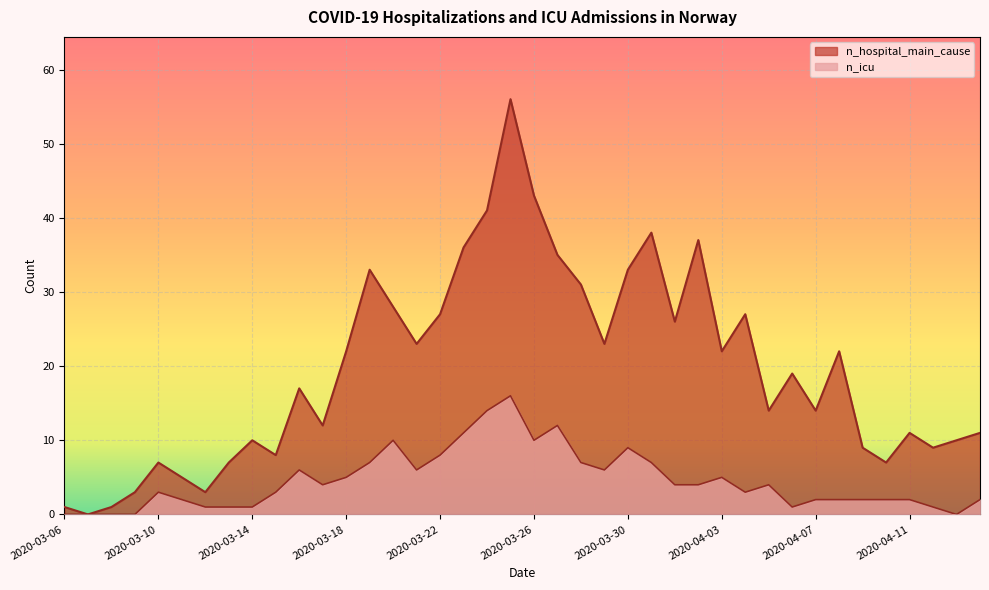

What is the approximate value of n_icu at 2020-03-21?

6